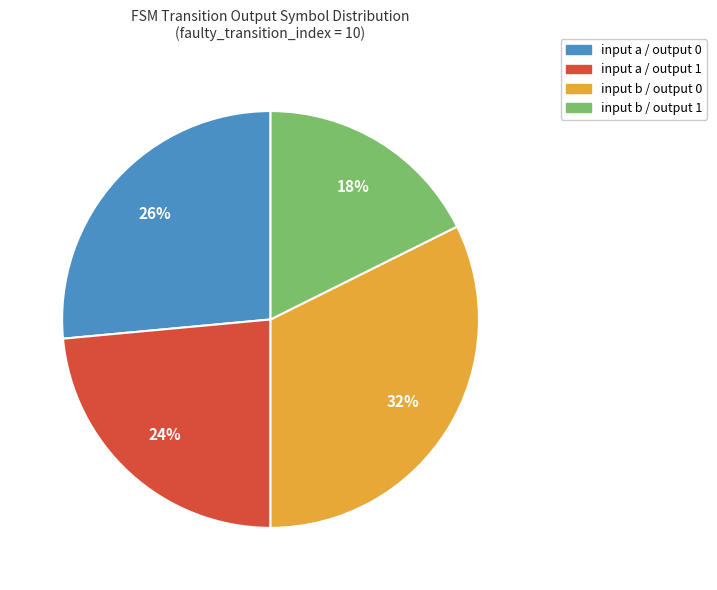

To the nearest percent, what is the average slice percentage?

25%